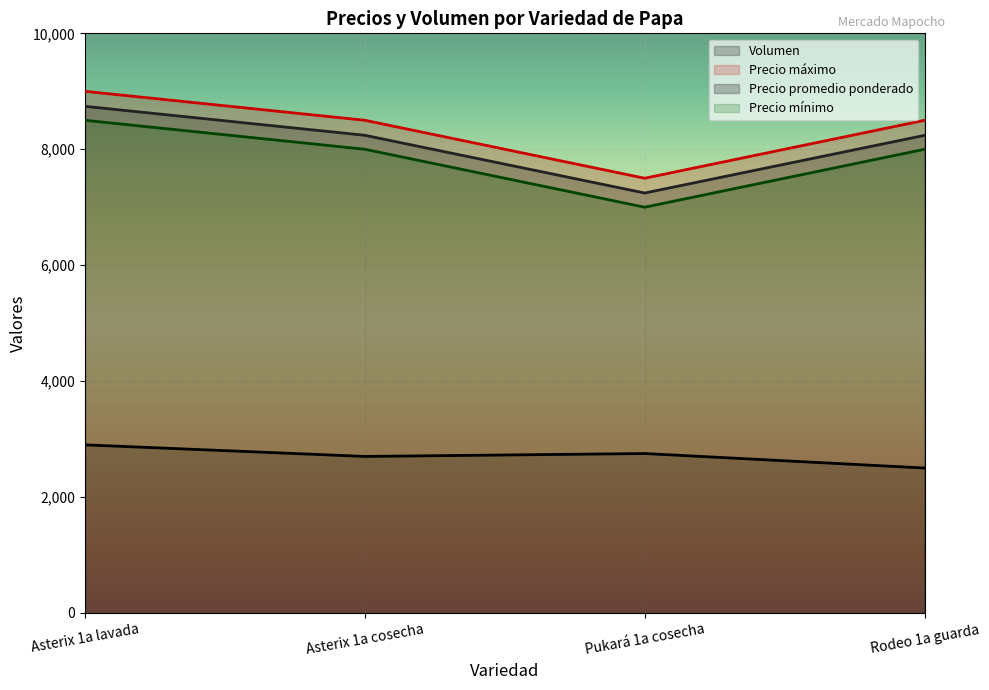

In Volumen, how many points are higher than both neighbors (excluding endpoints)?

1